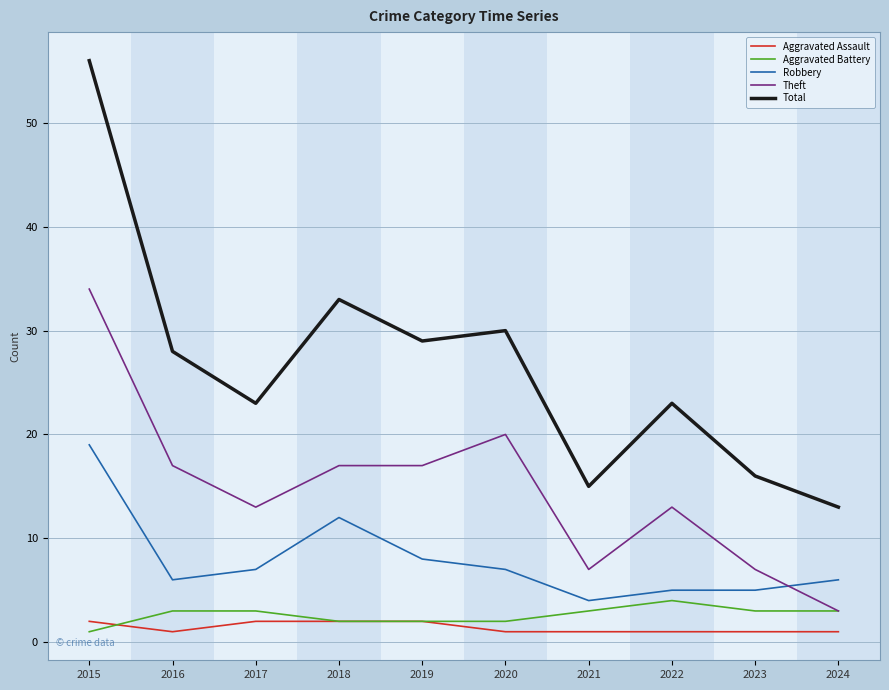

How many lines are shown in the chart?

5